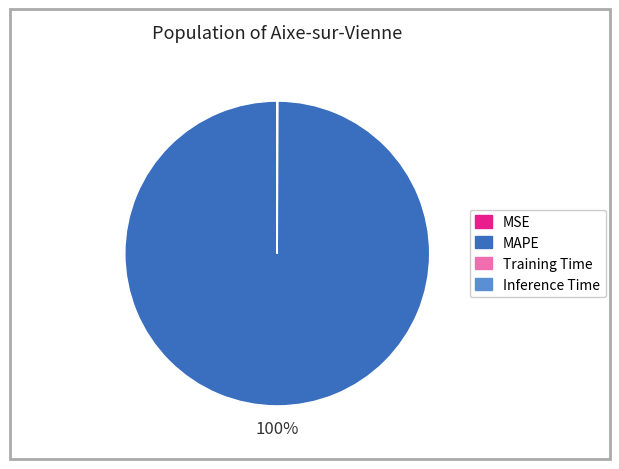

To the nearest percent, what is the average slice percentage?

25%